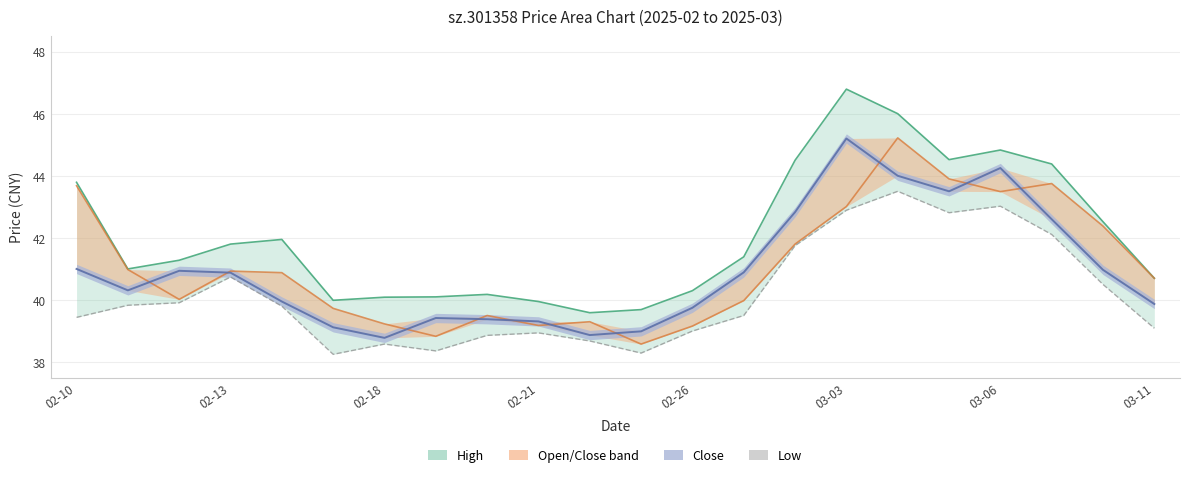

True or false: open has more than 0 points higher than both neighbors.

True